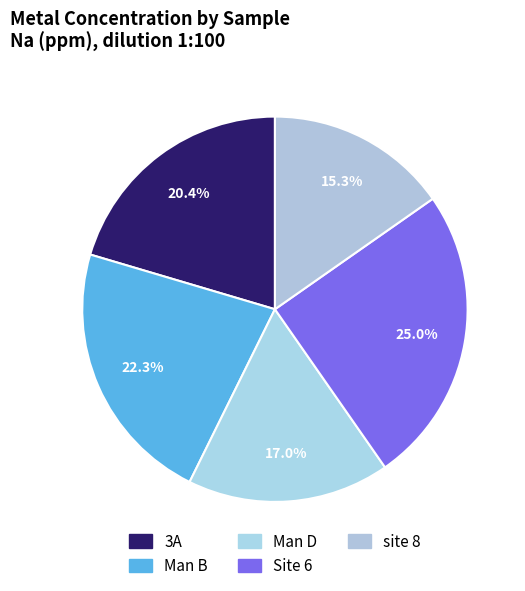

Approximately how many times larger is the value at Site 6 compared to 3A?

1.2